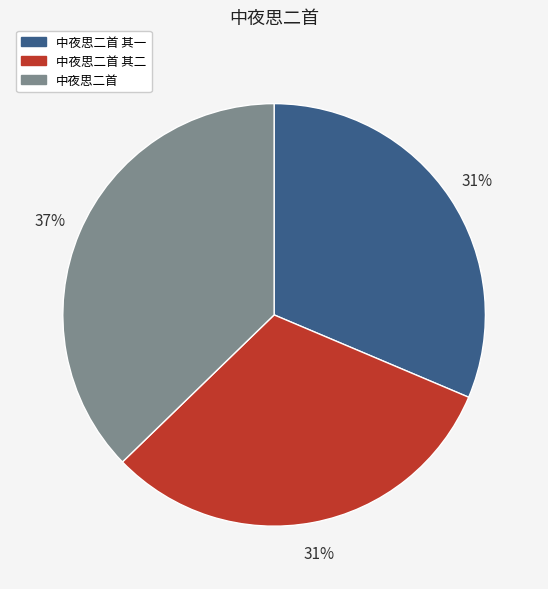

How many segments does this pie chart have?

3